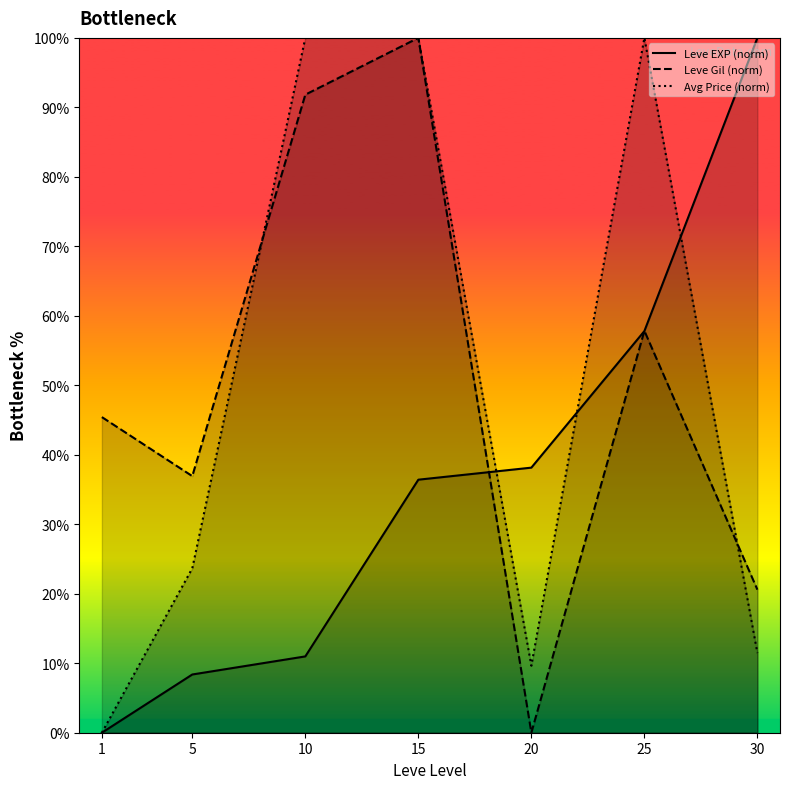

At which category does Leve Gil (norm) reach its first local valley?

5